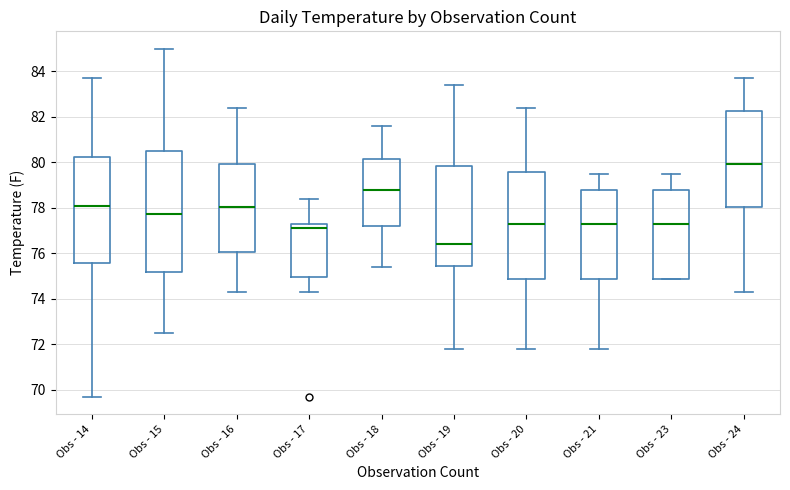

Reading left to right, transcribe this box plot: for each box, give where its median line is, the range the box spans, and where its two whiskers end, as read against the y-axis. The values are not printed on the chart, so give them approximately, as read against the axis.

Obs - 14: median 78.2, box 75.6 to 80.2, whiskers 69.8 to 83.8
Obs - 15: median 77.8, box 75.2 to 80.6, whiskers 72.6 to 85.0
Obs - 16: median 78.0, box 76.0 to 80.0, whiskers 74.4 to 82.4
Obs - 17: median 77.2, box 75.0 to 77.4, whiskers 74.4 to 78.4
Obs - 18: median 78.8, box 77.2 to 80.2, whiskers 75.4 to 81.6
Obs - 19: median 76.4, box 75.4 to 79.8, whiskers 71.8 to 83.4
Obs - 20: median 77.4, box 75.0 to 79.6, whiskers 71.8 to 82.4
Obs - 21: median 77.4, box 75.0 to 78.8, whiskers 71.8 to 79.6
Obs - 23: median 77.4, box 75.0 to 78.8, whiskers 75.0 to 79.6
Obs - 24: median 80.0, box 78.0 to 82.2, whiskers 74.4 to 83.8